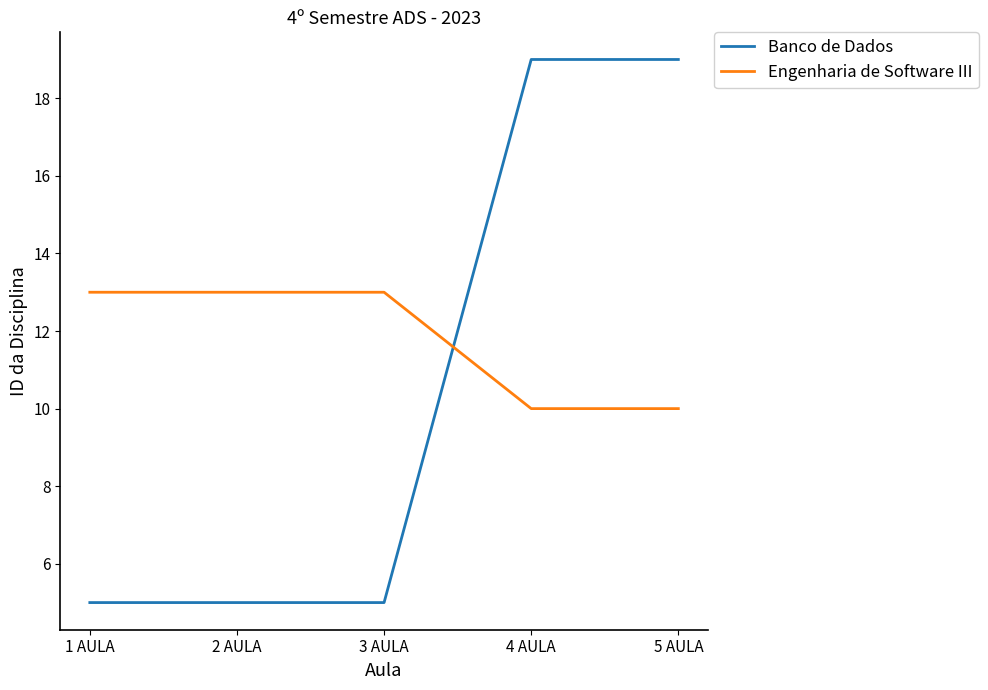

List the series in order of their overall mean, lowest first.

Banco de Dados, Engenharia de Software III